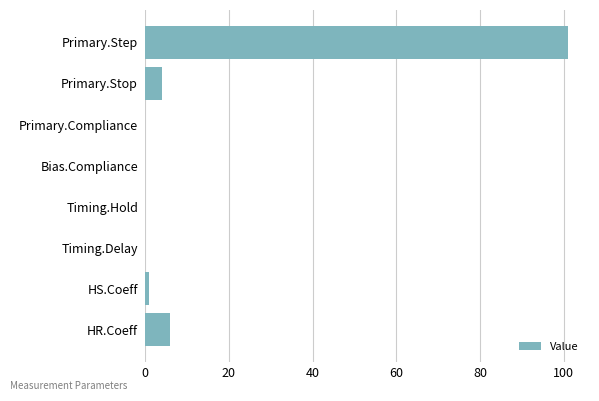

How many series are shown in this chart?

1